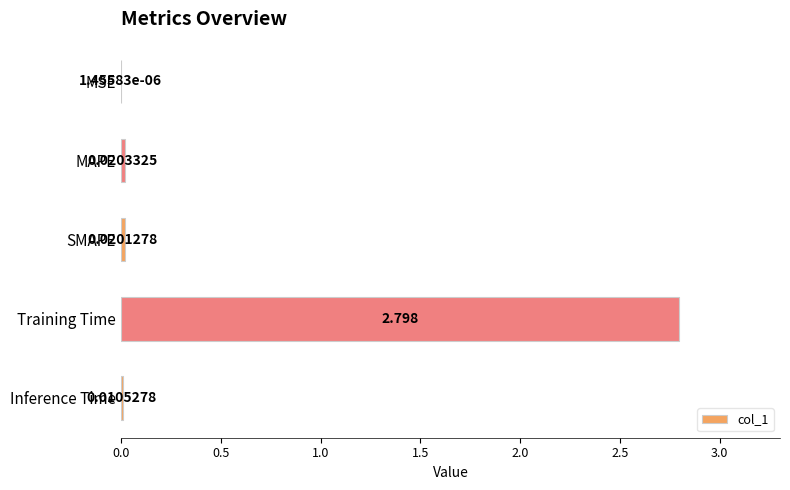

What is the average value?

0.6